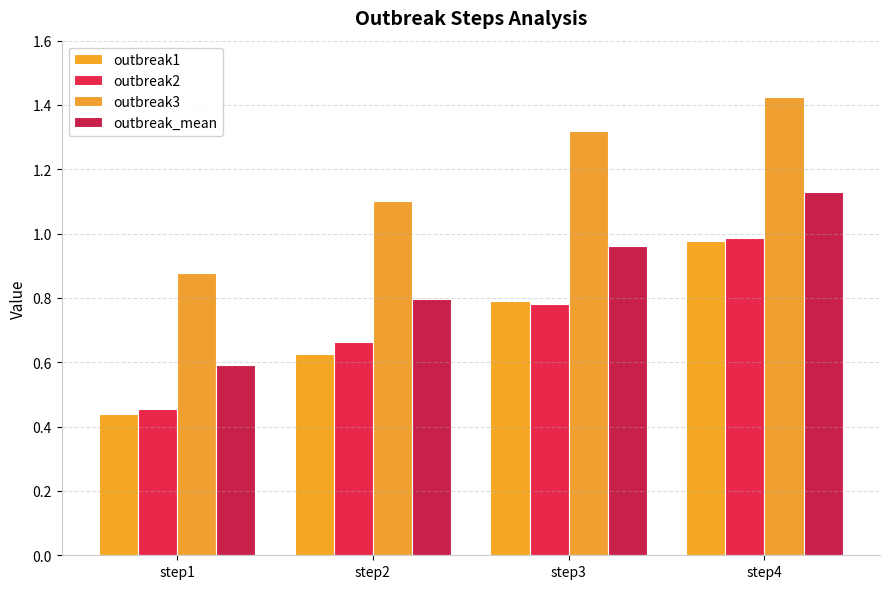

Which series has the largest total across all categories?

outbreak3